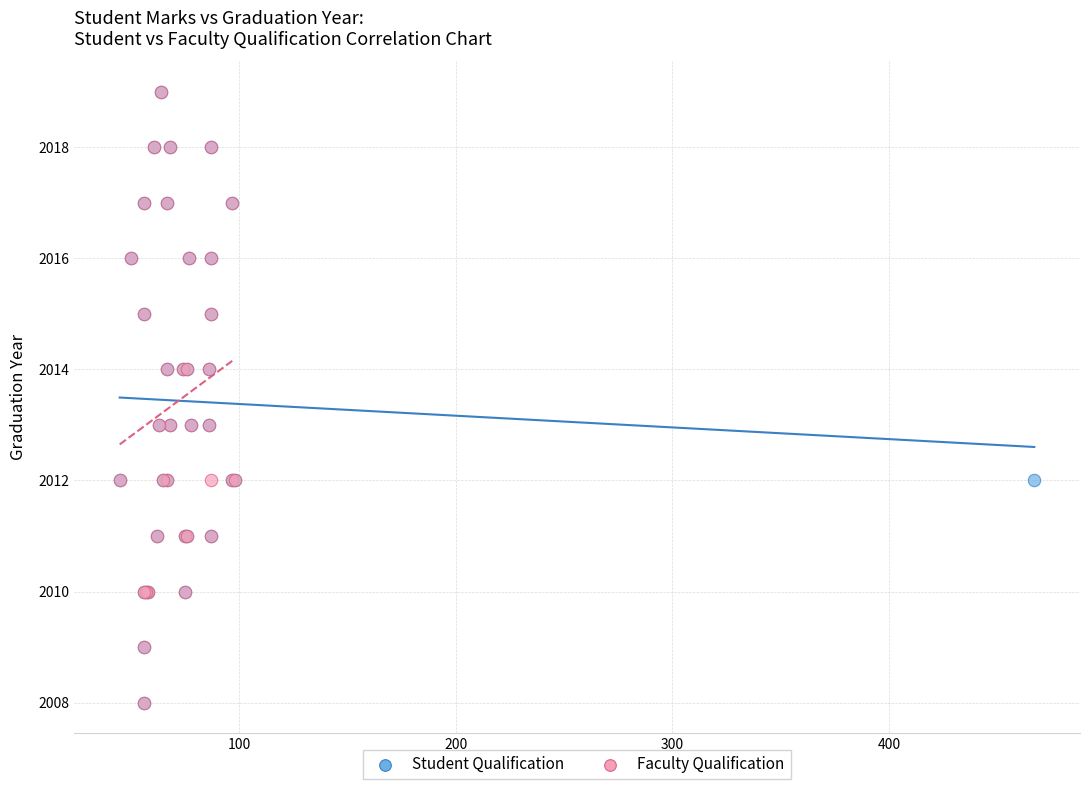

What are all the series names shown in the legend?

Student Qualification, Faculty Qualification